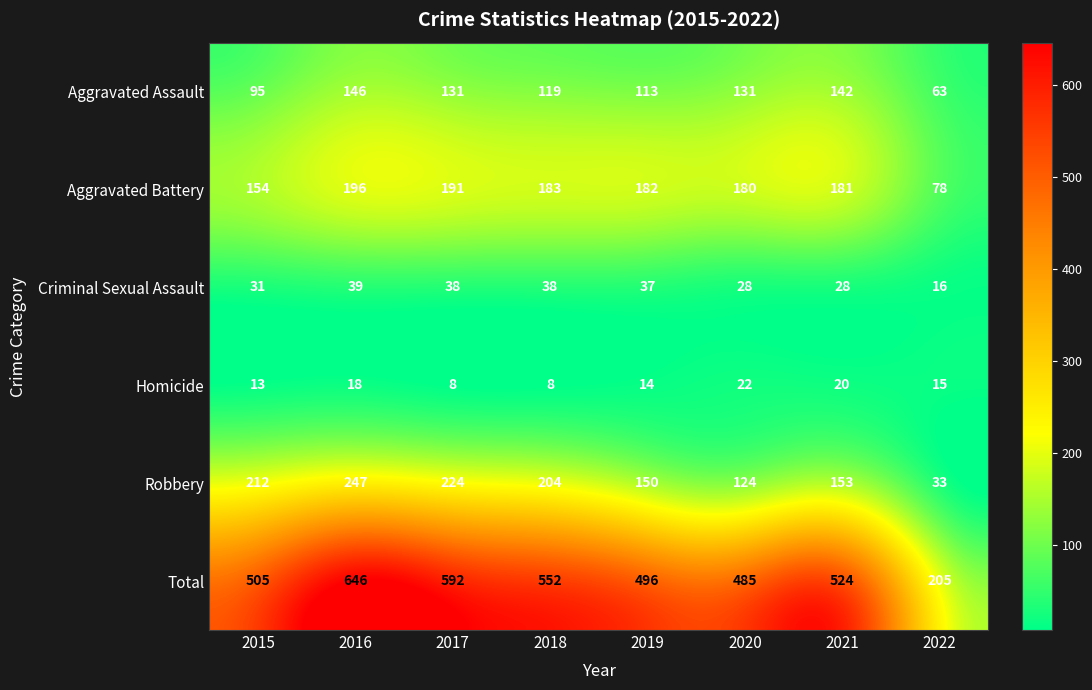

What is the difference between the Aggravated Assault values at 2021 and 2017?

11